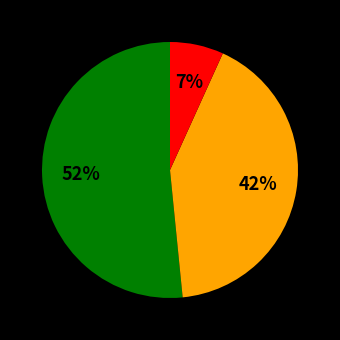

To the nearest percent, what is the average slice percentage?

33%